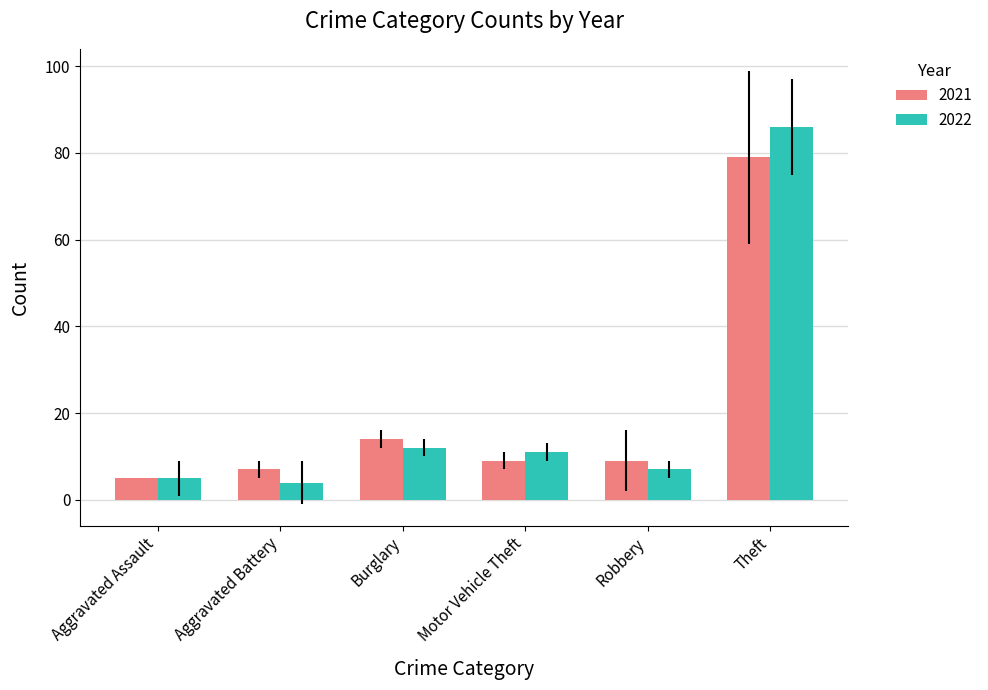

Reading left to right, transcribe all the data shown in this chart.

2021: Aggravated Assault=5	Aggravated Battery=7	Burglary=14	Motor Vehicle Theft=9	Robbery=9	Theft=79
2022: Aggravated Assault=5	Aggravated Battery=4	Burglary=12	Motor Vehicle Theft=11	Robbery=7	Theft=86